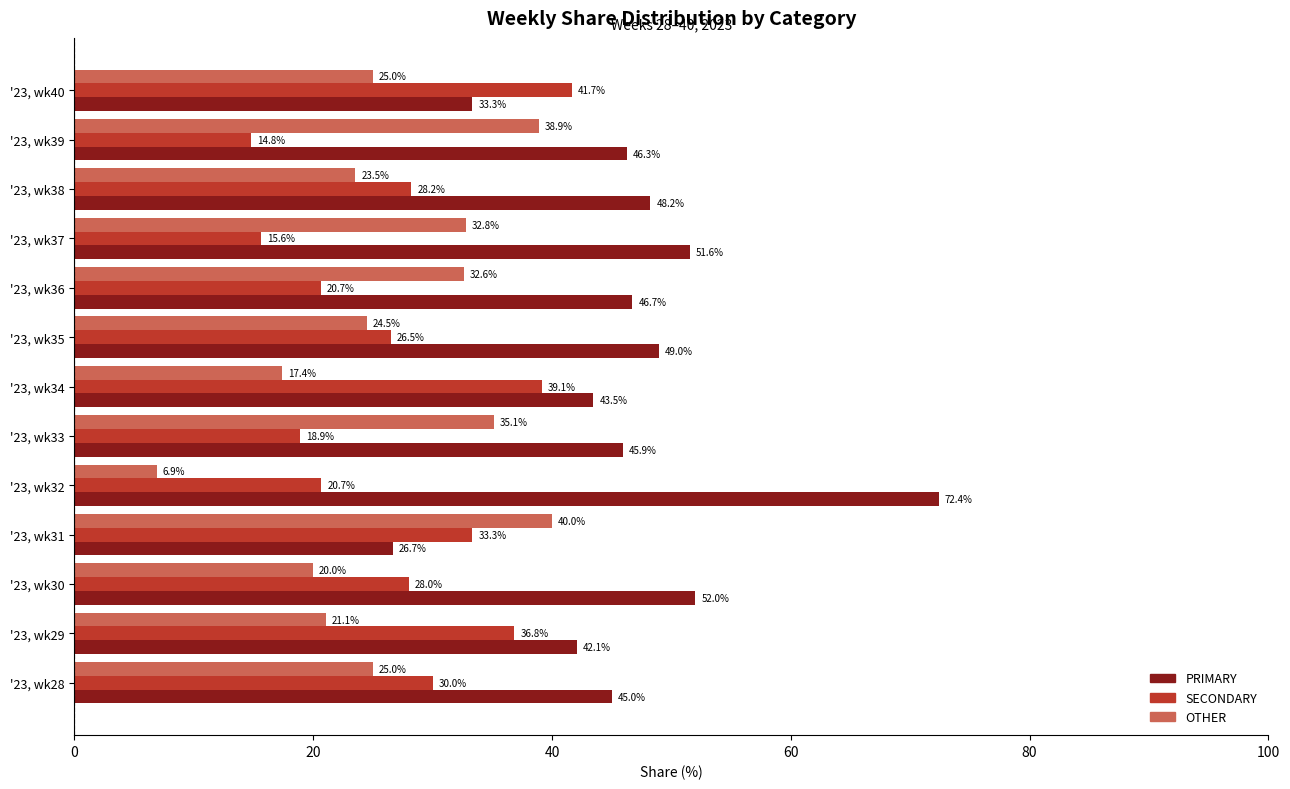

Count the number of categories in the chart.

13